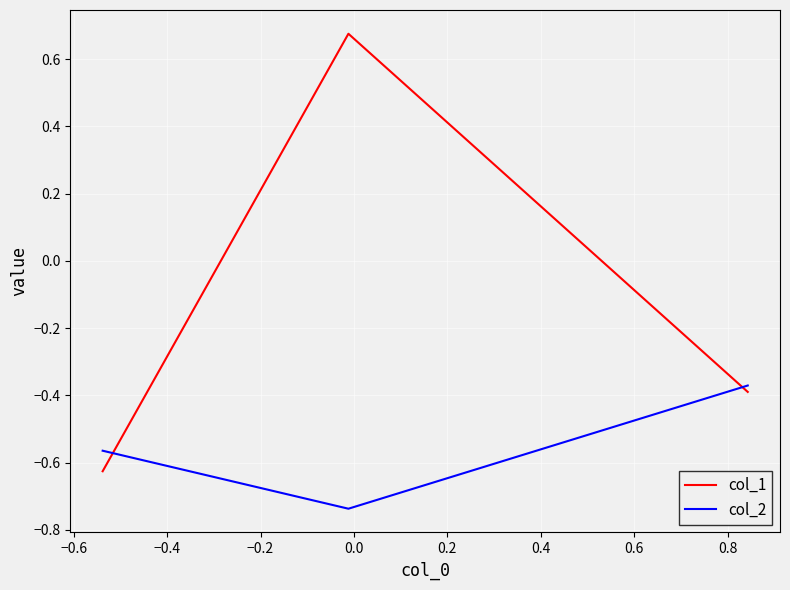

What is the difference between the maximum and minimum values in the col_1 series?

1.3